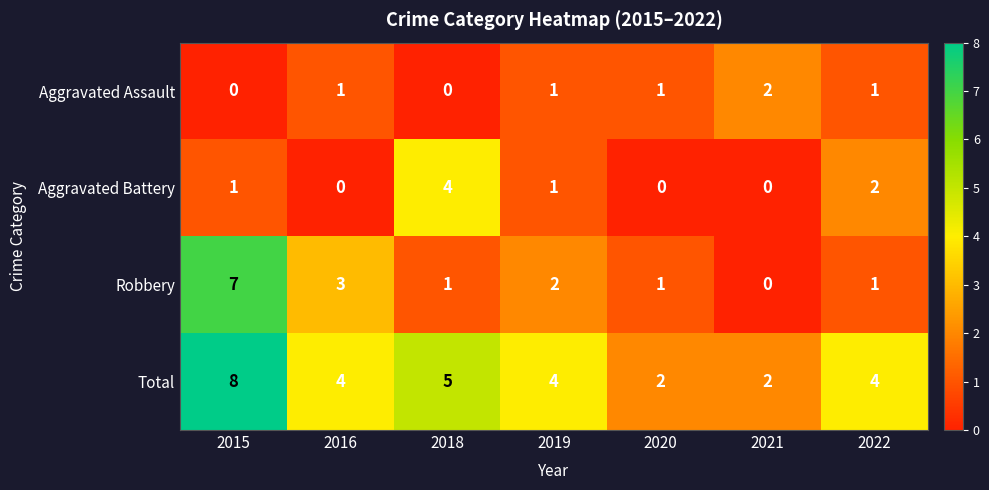

Reading left to right, transcribe all the data shown in this chart.

Aggravated Assault: 2015=0	2016=1	2018=0	2019=1	2020=1	2021=2	2022=1
Aggravated Battery: 2015=1	2016=0	2018=4	2019=1	2020=0	2021=0	2022=2
Robbery: 2015=7	2016=3	2018=1	2019=2	2020=1	2021=0	2022=1
Total: 2015=8	2016=4	2018=5	2019=4	2020=2	2021=2	2022=4